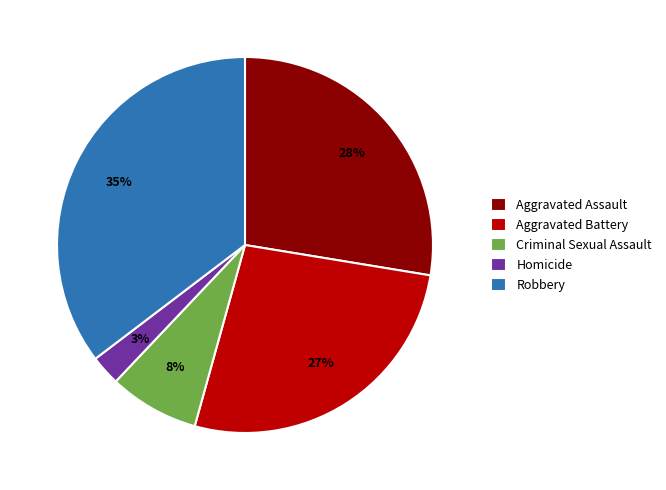

Is there any slice that represents more than half of the pie?

No